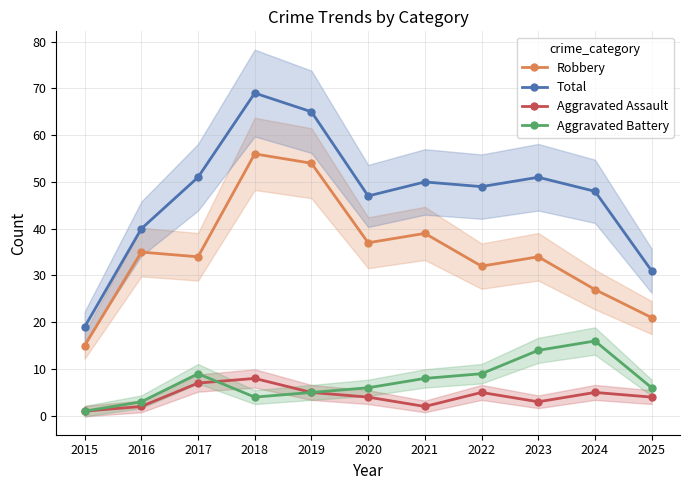

Which series has the largest range (max minus min)?

Total